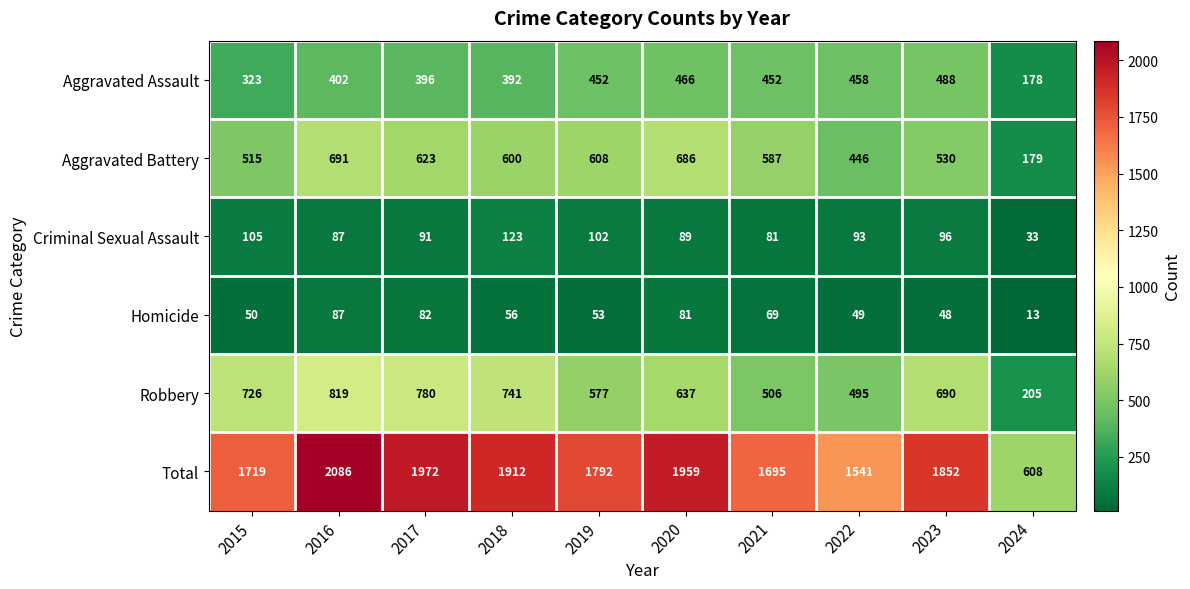

What is the difference between the highest and lowest values at 2024?

595